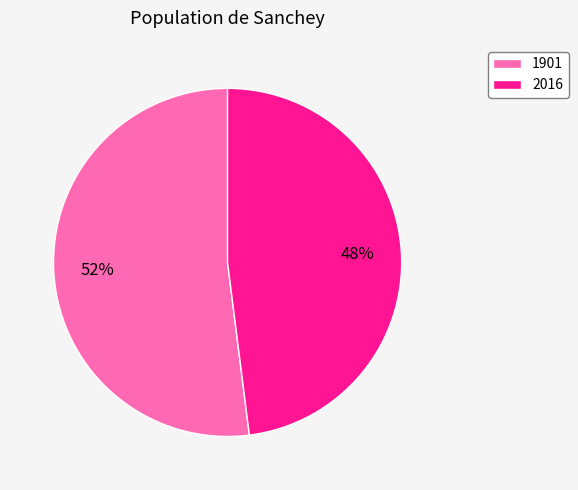

Between 1901 and 2016, which is larger?

1901